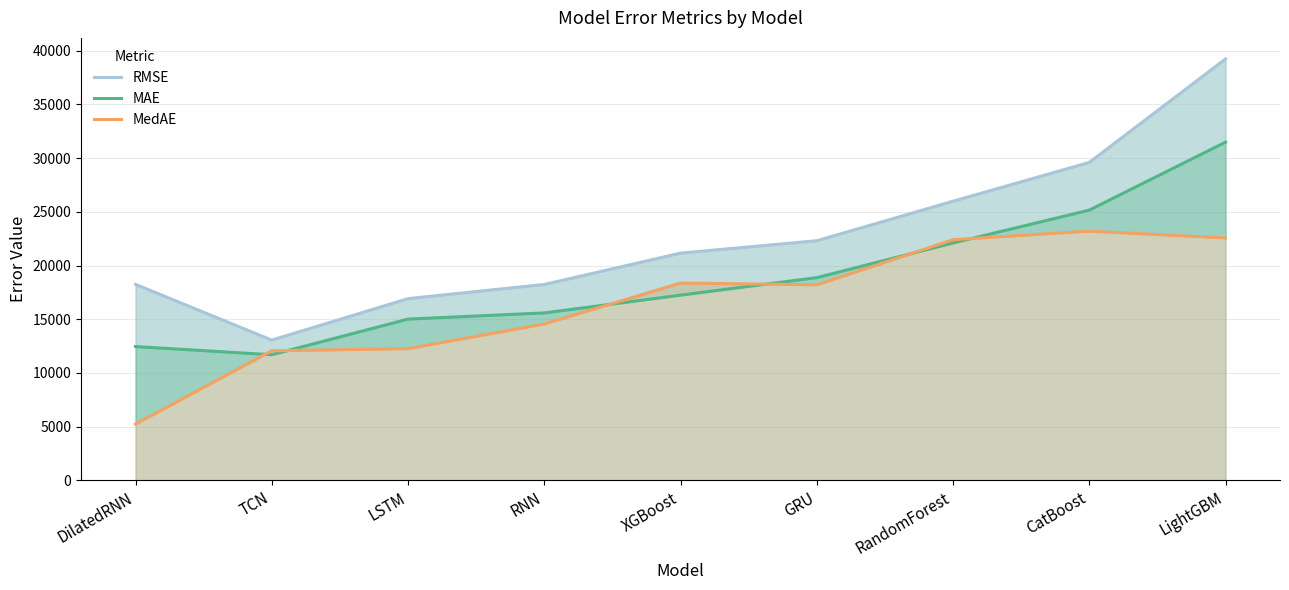

True or false: MedAE has a value of 1437.4 at DilatedRNN.

False